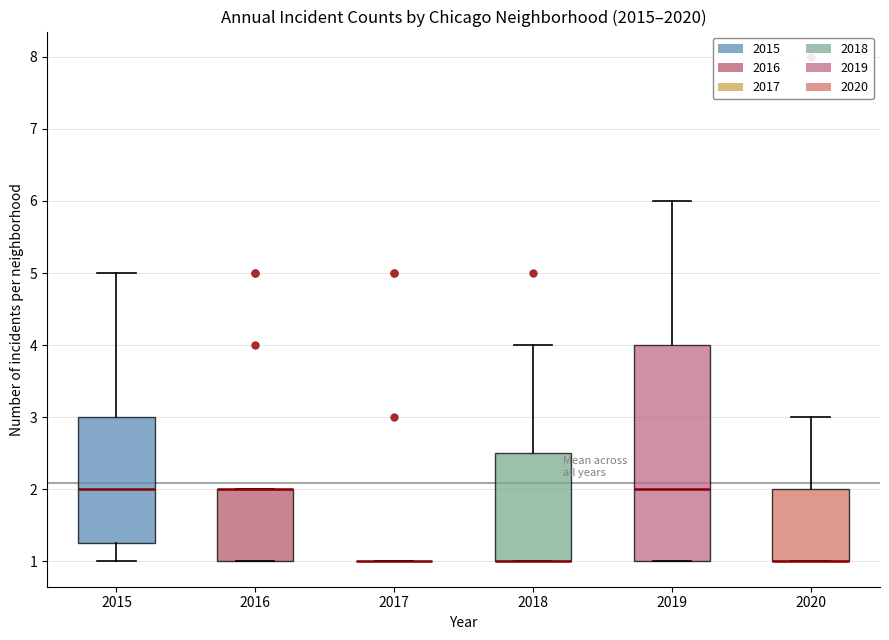

Reading left to right, transcribe this box plot: for each box, give where its median line is, the range the box spans, and where its two whiskers end, as read against the y-axis. The values are not printed on the chart, so give them approximately, as read against the axis.

2015: median 2.0, box 1.3 to 3.0, whiskers 1.0 to 5.0
2016: median 2.0 (drawn on the box's upper edge), box 1.0 to 2.0, whiskers 1.0 to 2.0
2017: box collapsed to a line at 1.0, whiskers 1.0 to 1.0
2018: median 1.0 (drawn on the box's lower edge), box 1.0 to 2.5, whiskers 1.0 to 4.0
2019: median 2.0, box 1.0 to 4.0, whiskers 1.0 to 6.0
2020: median 1.0 (drawn on the box's lower edge), box 1.0 to 2.0, whiskers 1.0 to 3.0